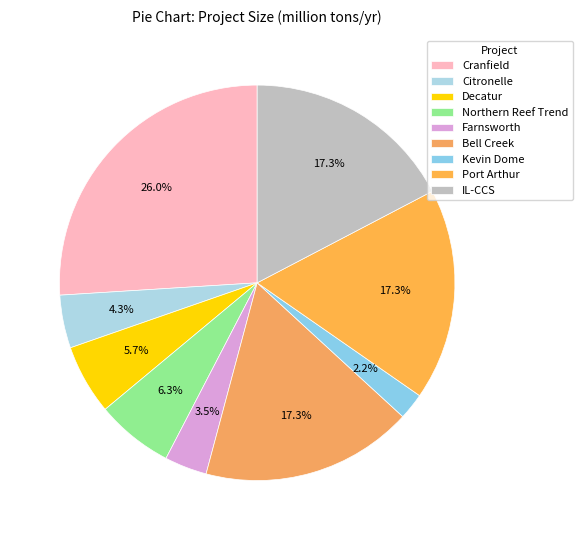

Count the number of slices in the pie.

9